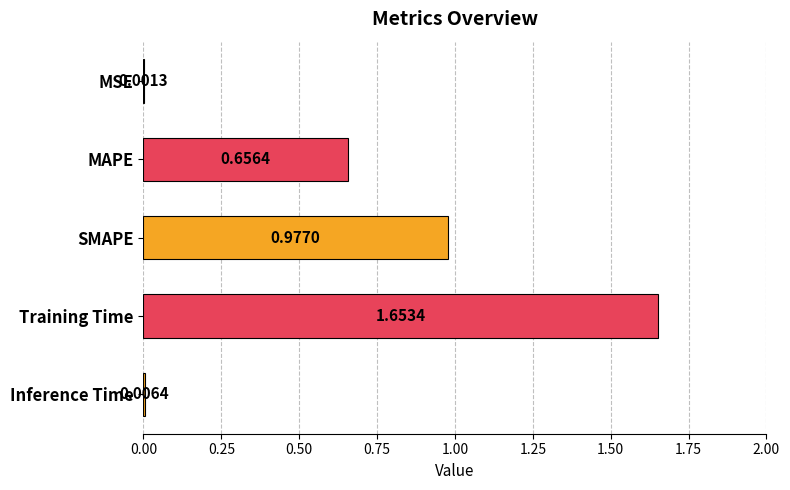

Does the chart contain stacked bars?

No